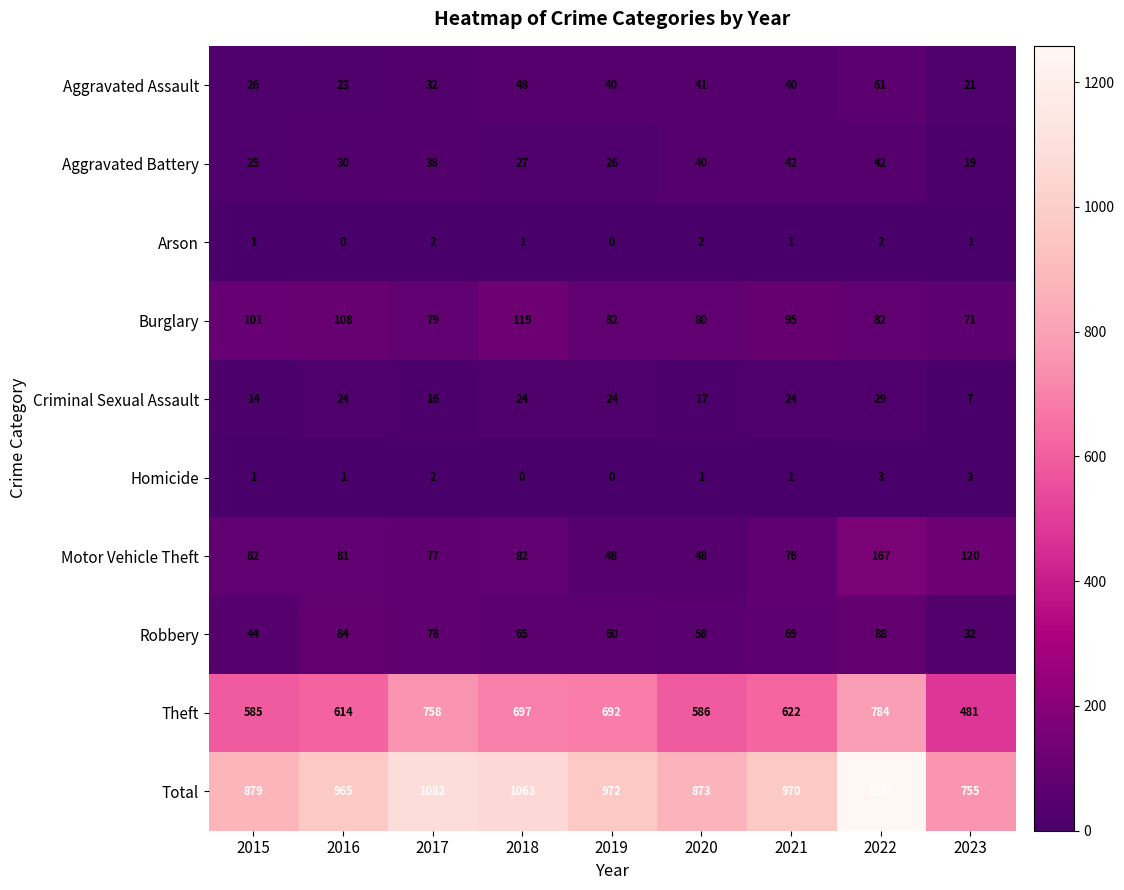

Is the value of Homicide at 2015 greater than the value of Motor Vehicle Theft at 2016?

No